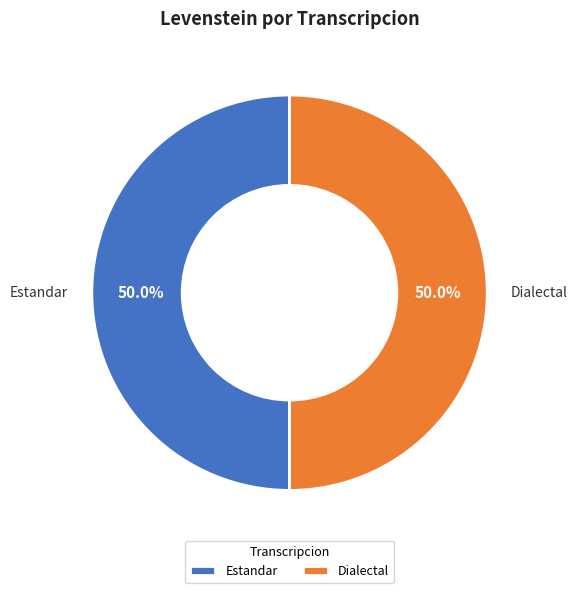

How many segments does this pie chart have?

2